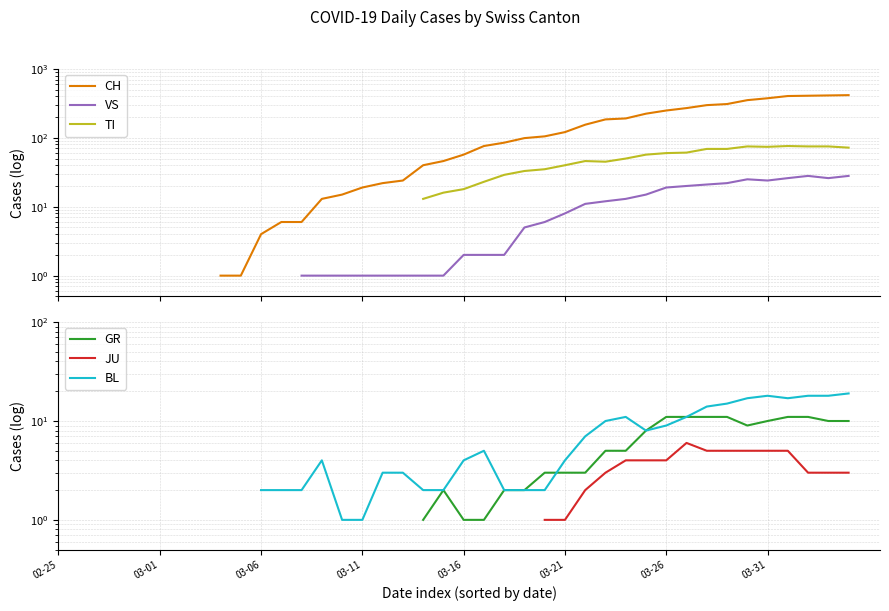

What is the value of the BL point at the 17th from the left?

3.0